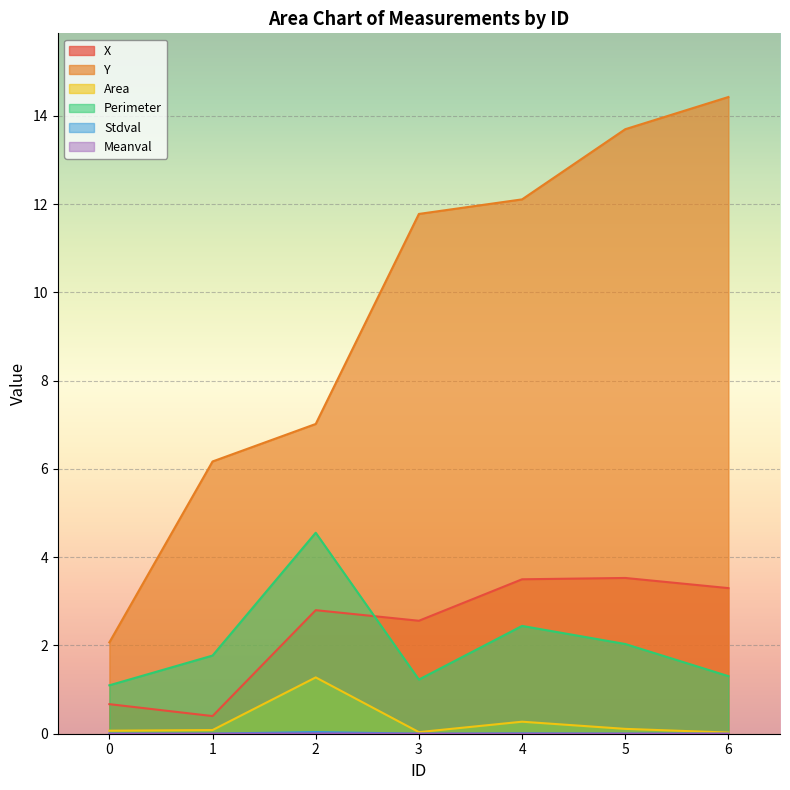

Which series has the largest range (max minus min)?

Y